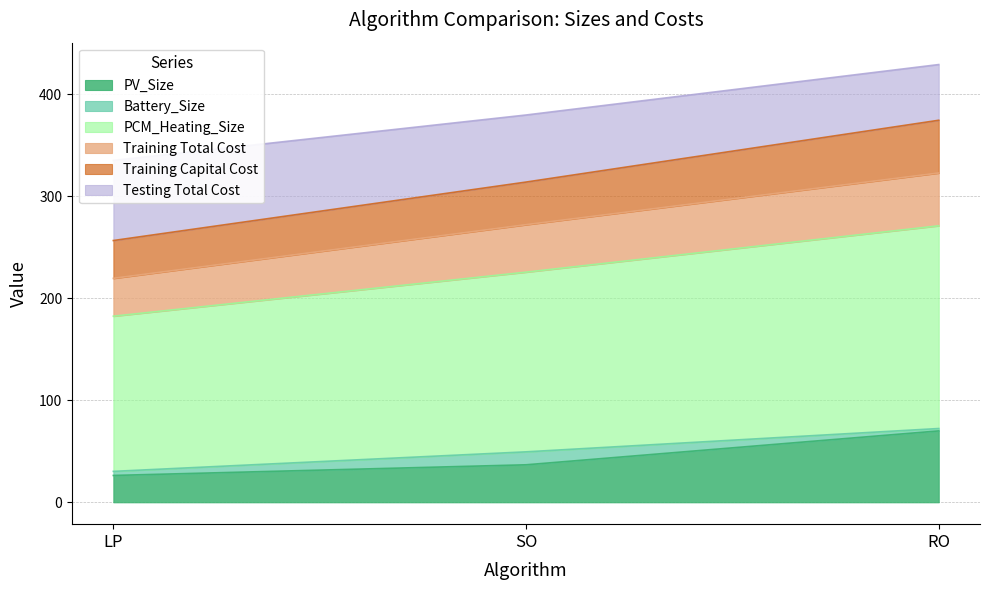

At which label is PV_Size closest to 48?

SO